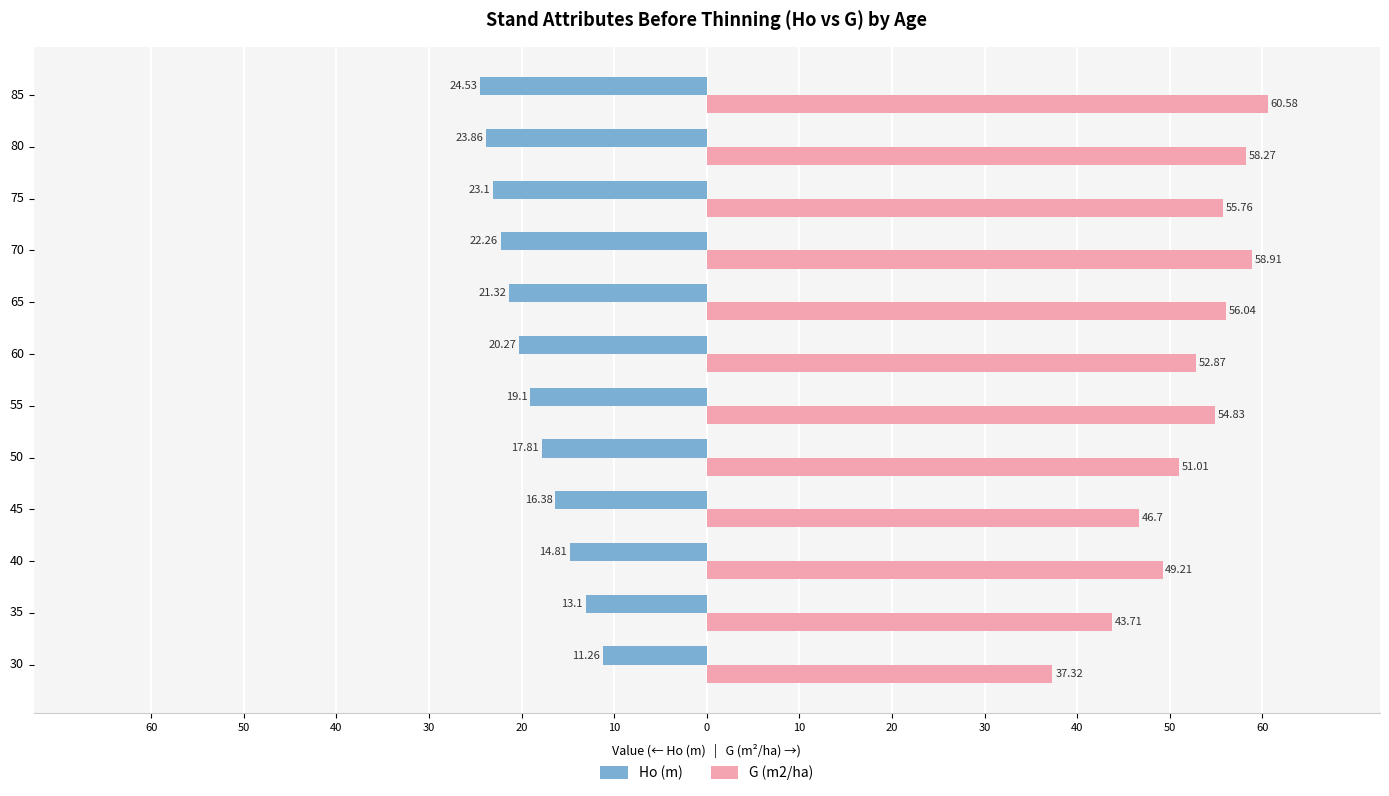

What are all the series names shown in the legend?

Ho (m), G (m2/ha)